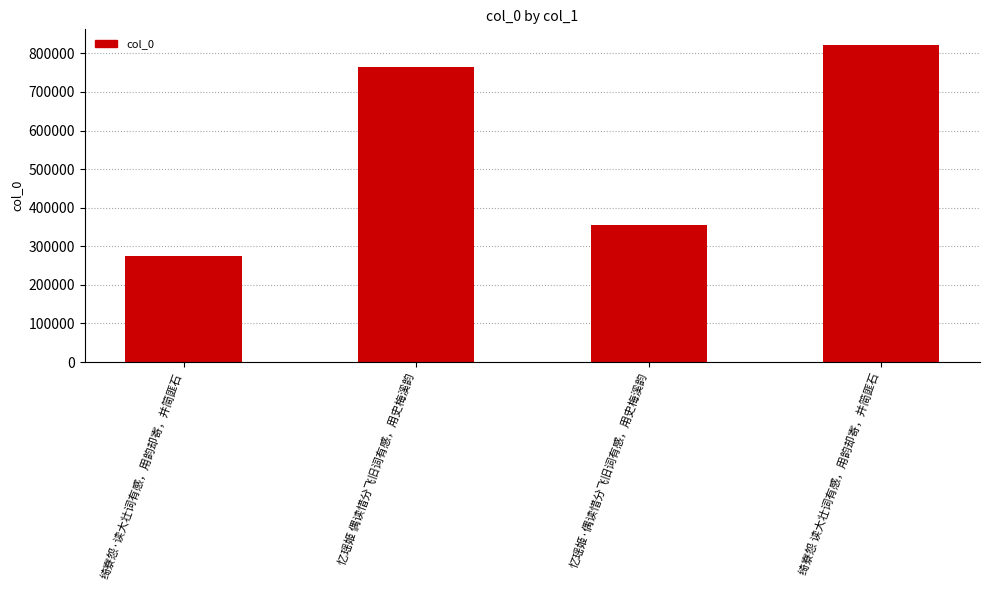

Approximately how many times larger is the value at 绮寮怨·读大壮词有感，用韵却寄，并简匪石 compared to 绮寮怨 读大壮词有感，用韵却寄，并简匪石?

0.3